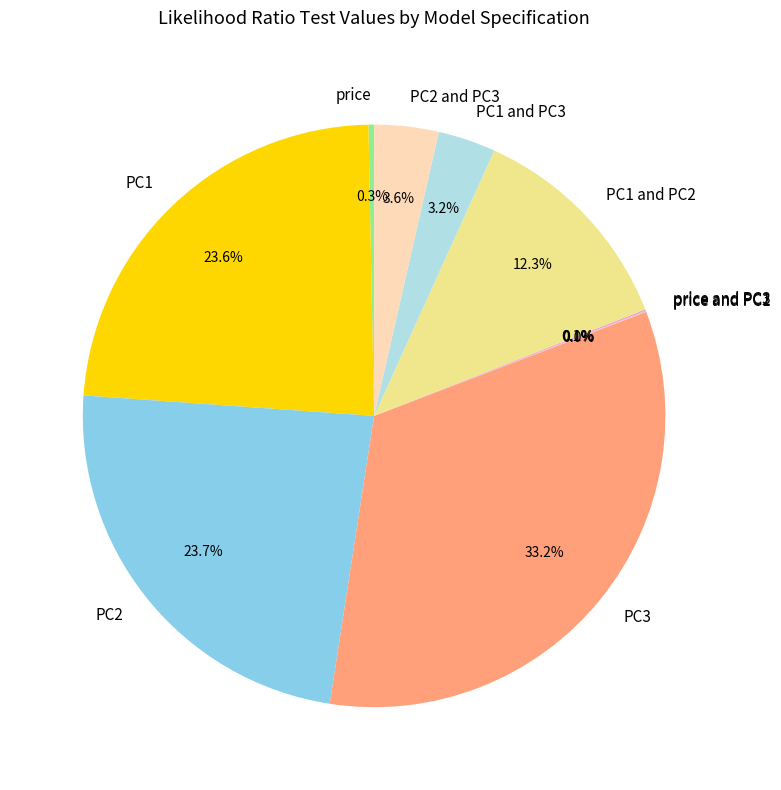

Does any single category account for the majority?

No